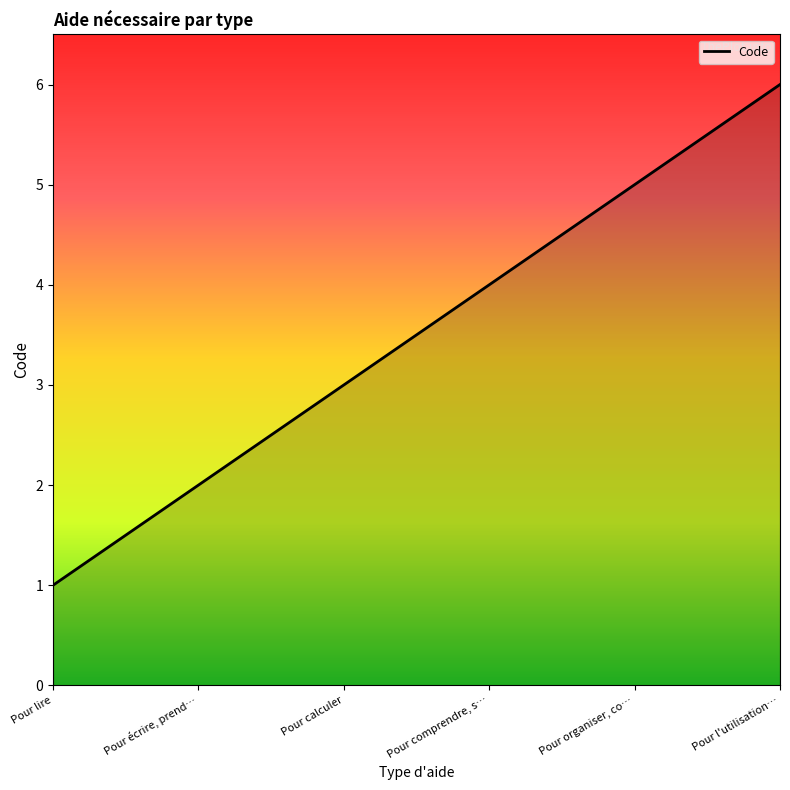

Does the chart have visible grid lines?

No